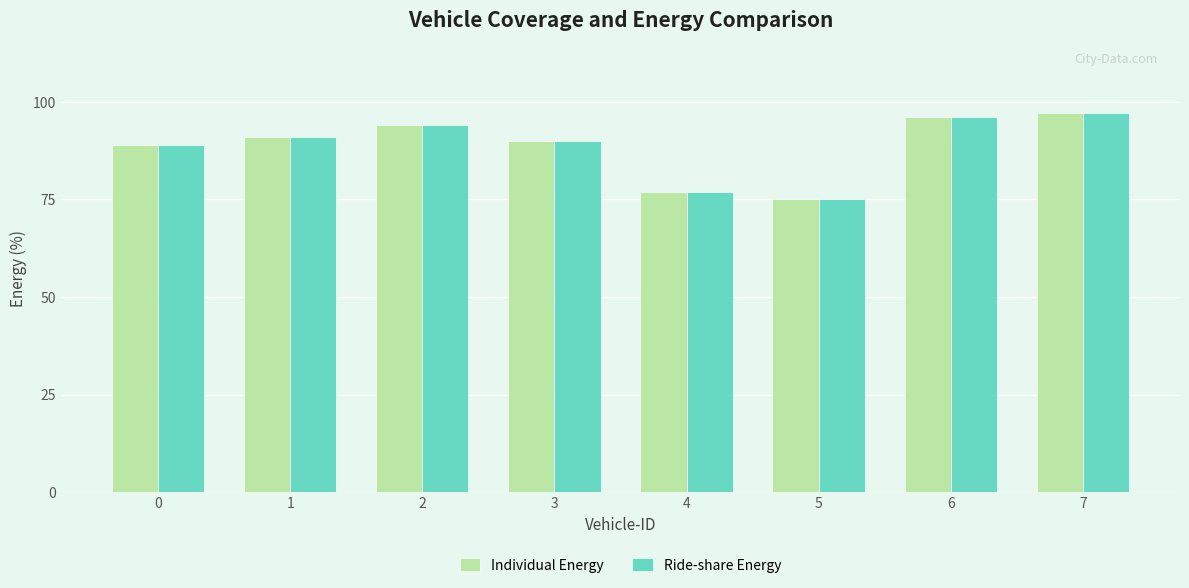

What is the greatest value displayed?

97